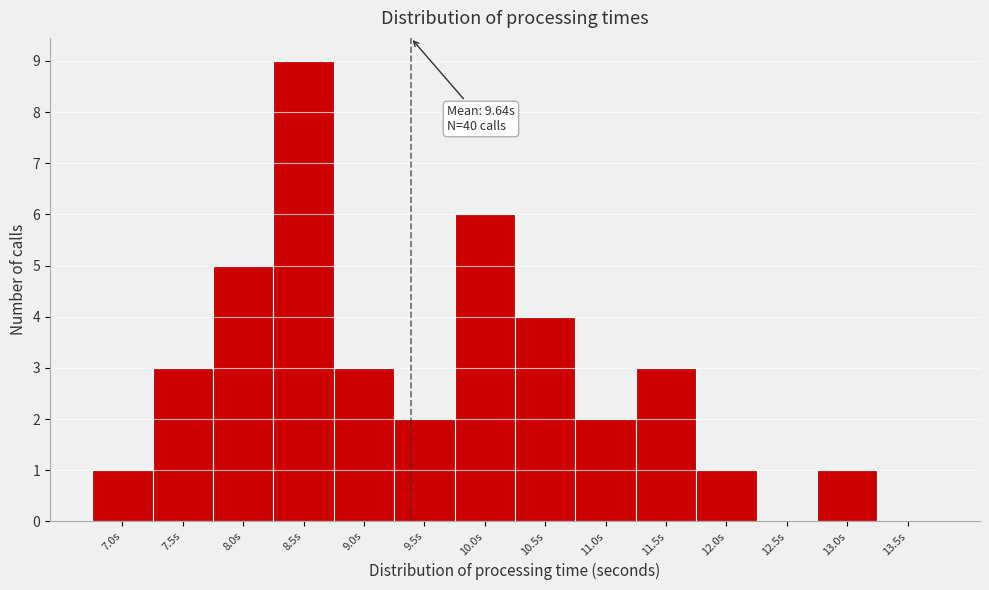

Reading right to left, transcribe all the data shown in this chart.

13.5s=0	13.0s=1	12.5s=0	12.0s=1	11.5s=3	11.0s=2	10.5s=4	10.0s=6	9.5s=2	9.0s=3	8.5s=9	8.0s=5	7.5s=3	7.0s=1